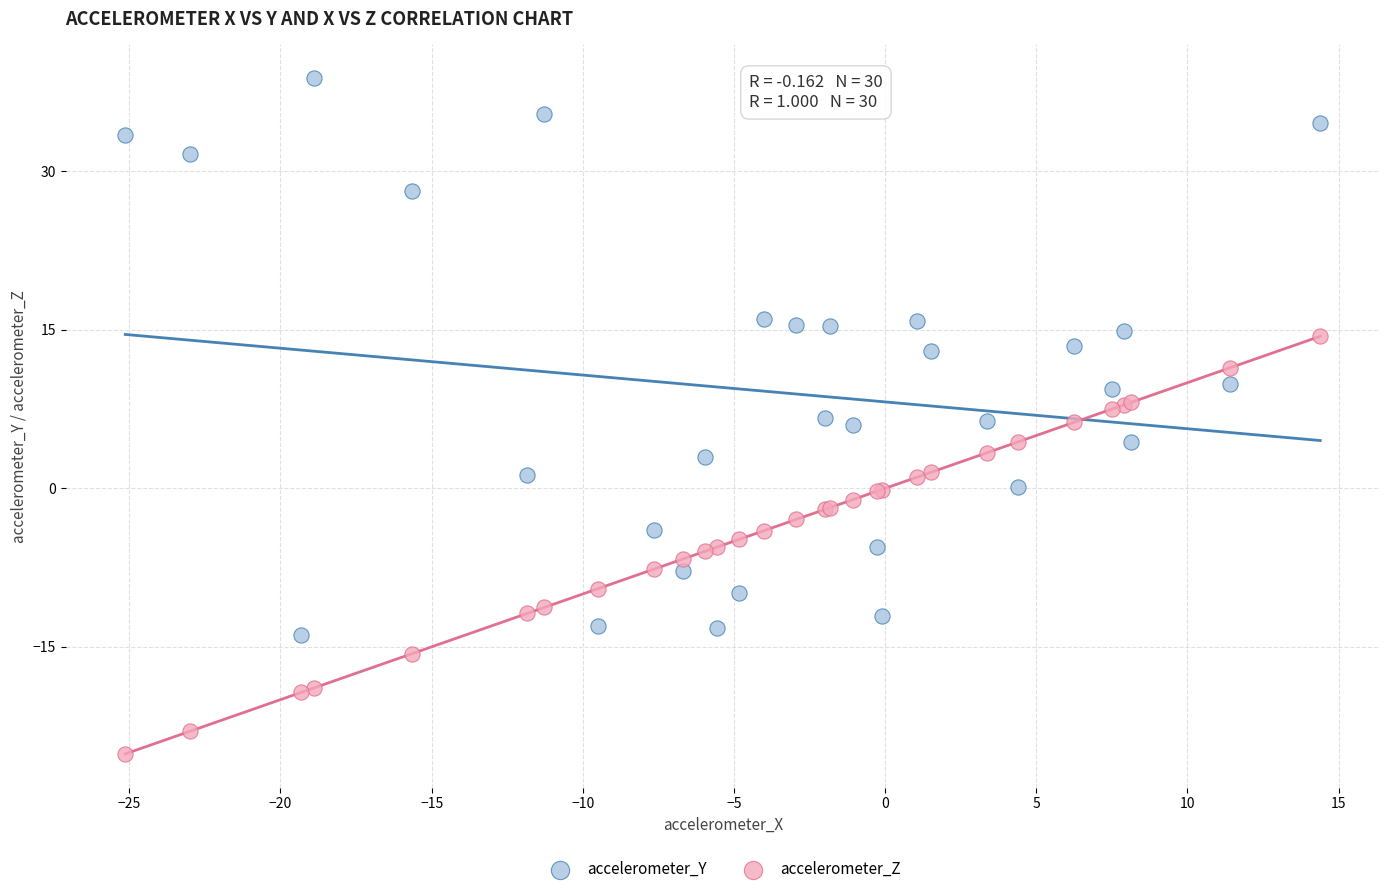

Which series reaches the minimum Y coordinate?

accelerometer_Z